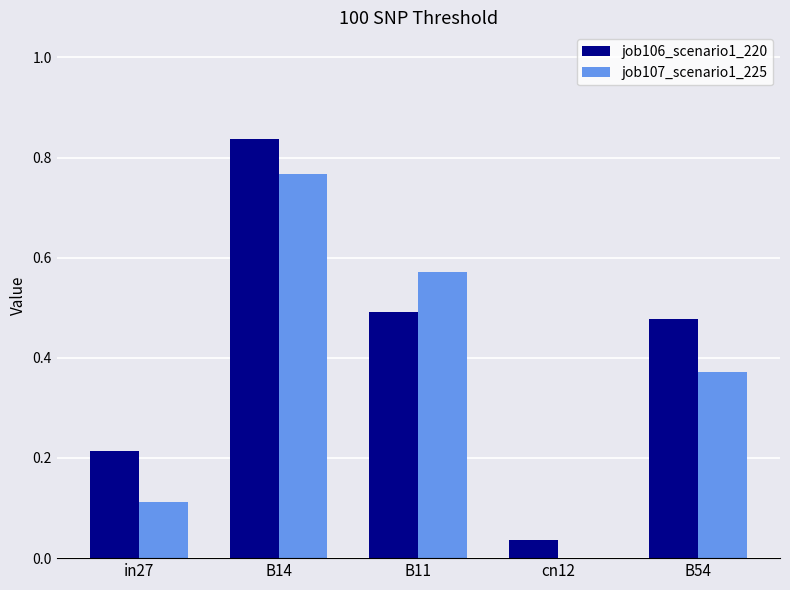

How many groups of bars are there?

5